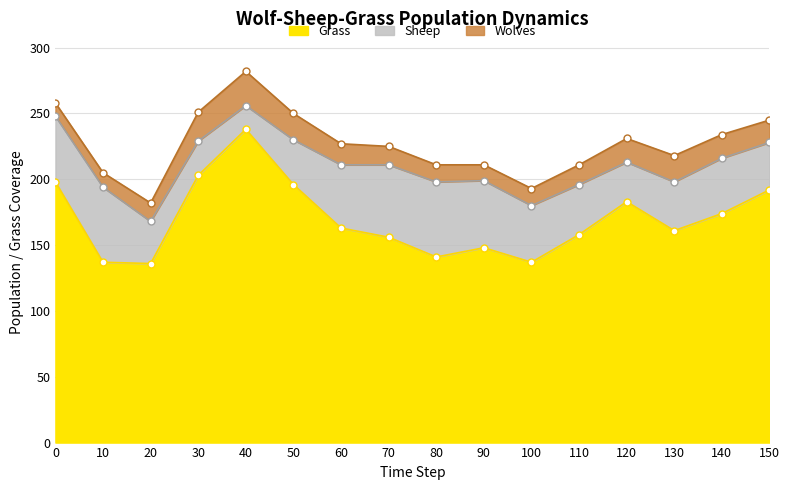

Where is the first local minimum for Sheep line?

20